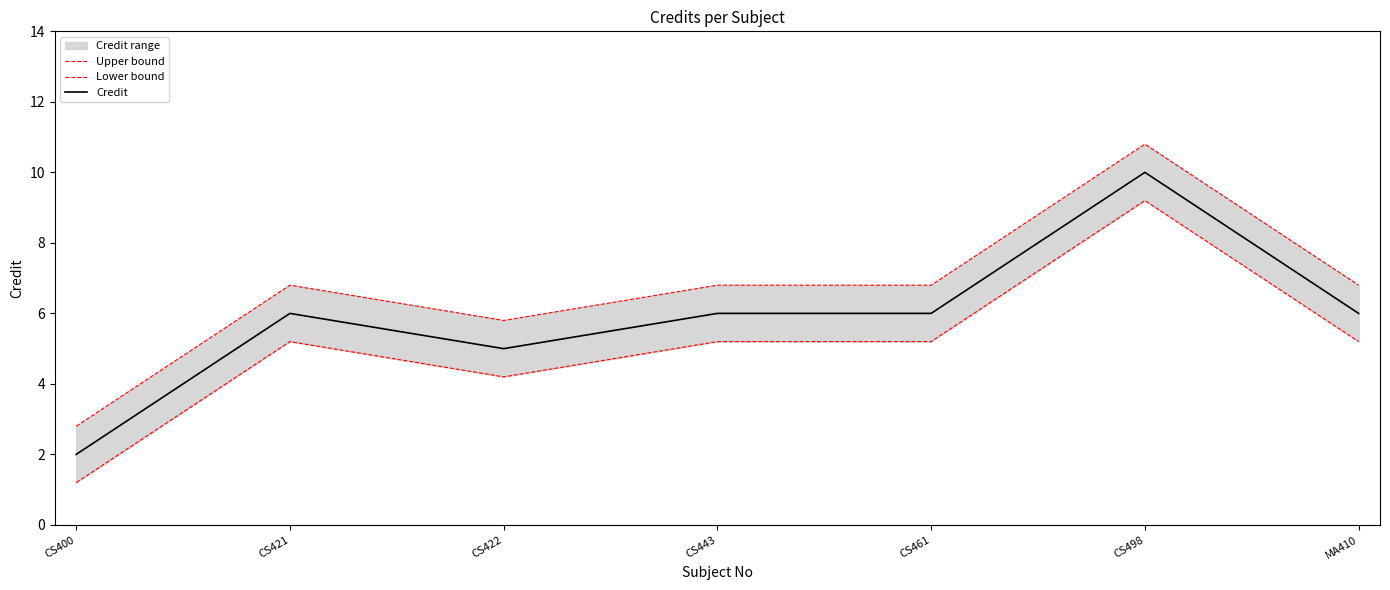

What is the maximum value for Lower bound?

9.2